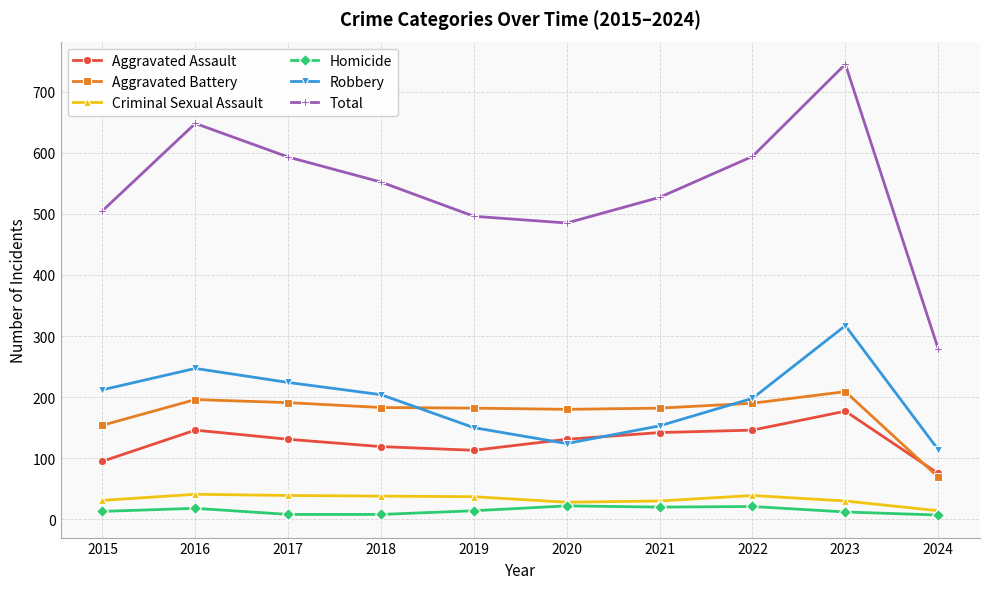

The Robbery series shows 153 at 2024. True or false?

False